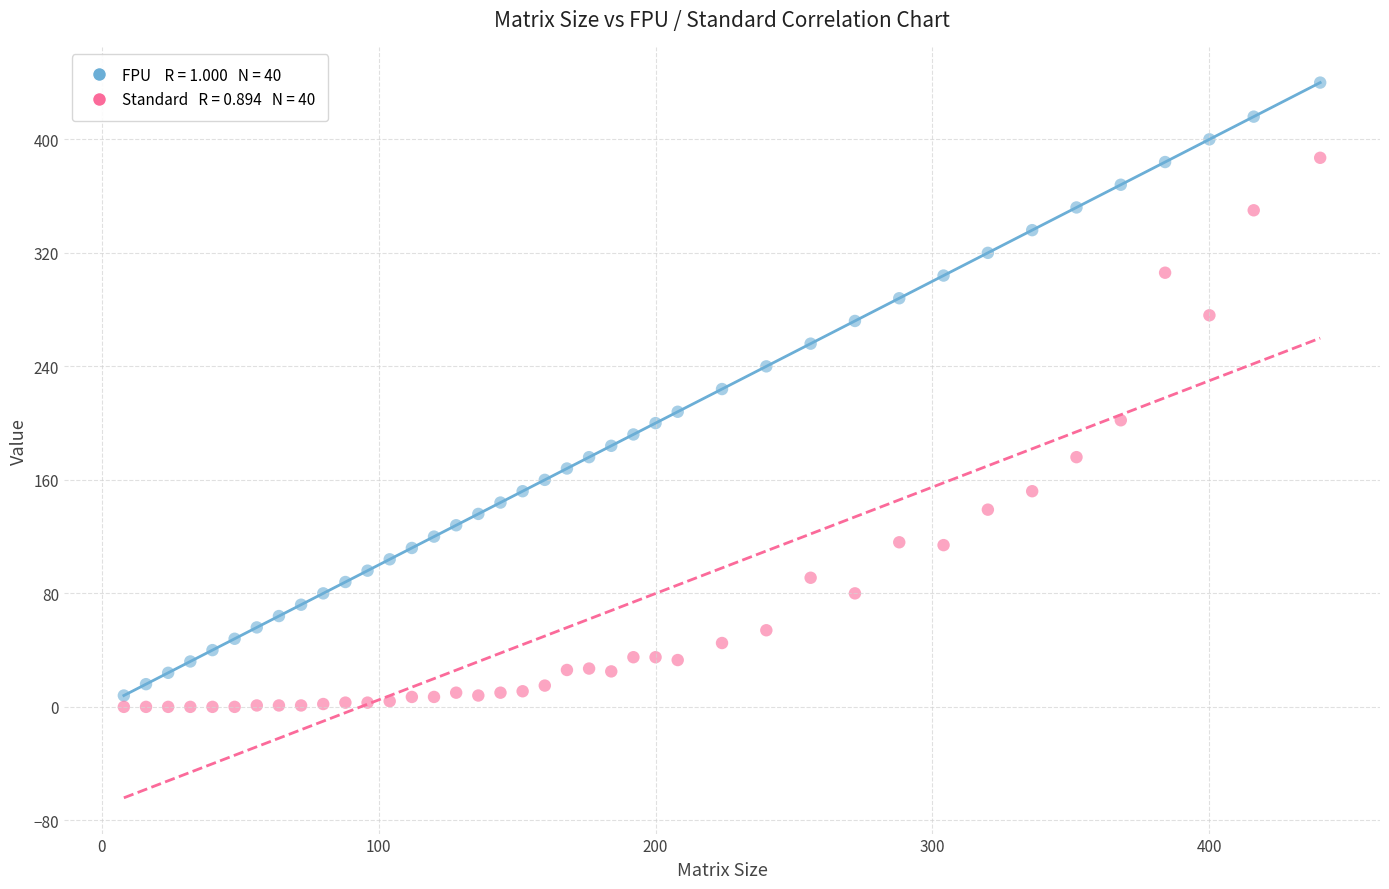

Across all data points, what is the range of Y values (max minus min)?

440